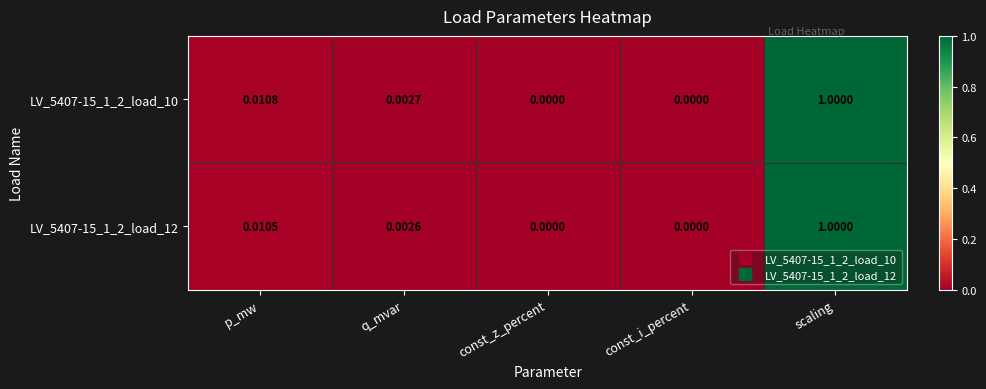

Is the value of LV_5407-15_1_2_load_12 at const_z_percent greater than the value of LV_5407-15_1_2_load_10 at p_mw?

No